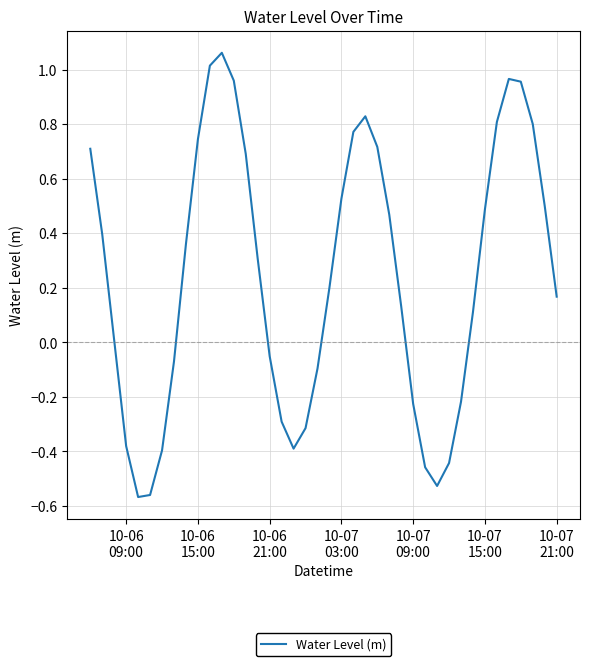

What is the difference between the maximum and minimum values?

1.6